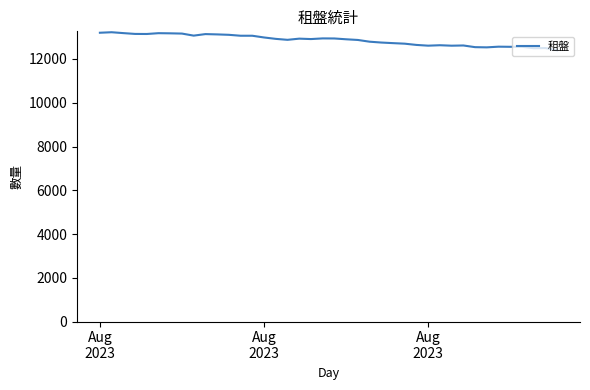

What is the minimum value shown in the chart?

12396